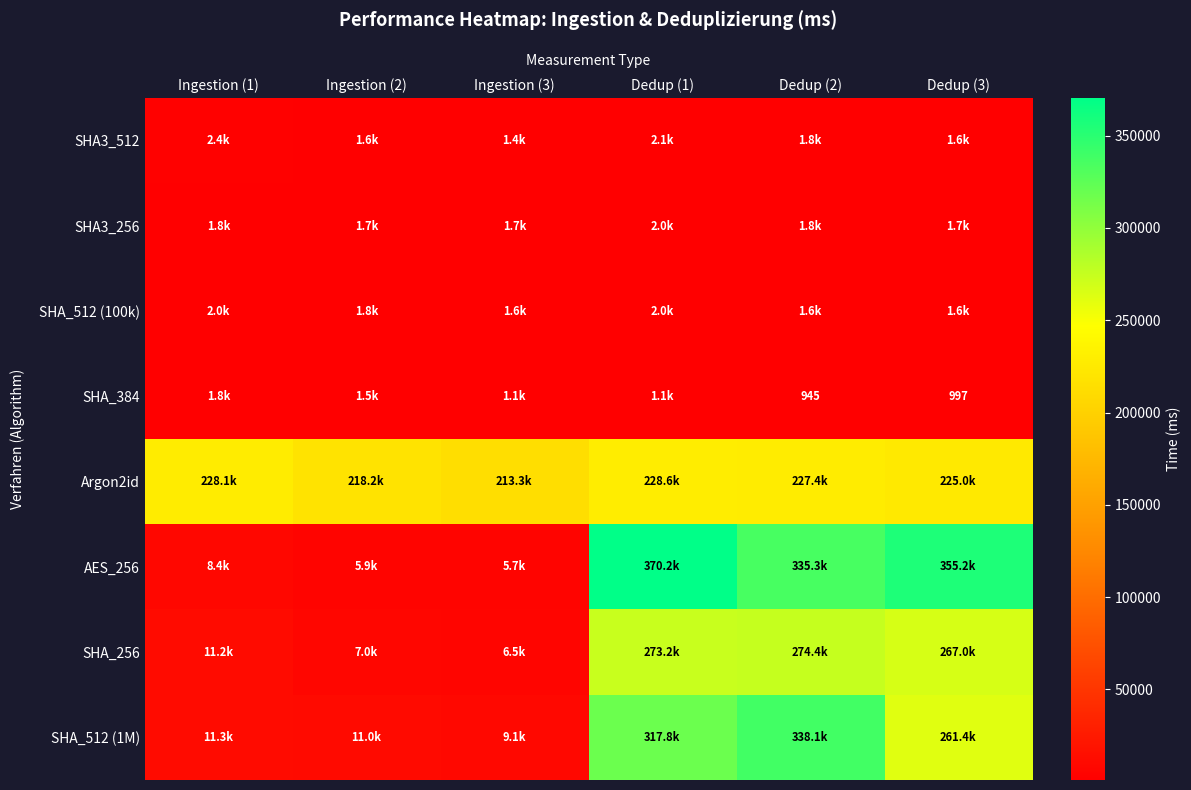

Which label corresponds to the largest value in the chart?

Dedup (1)